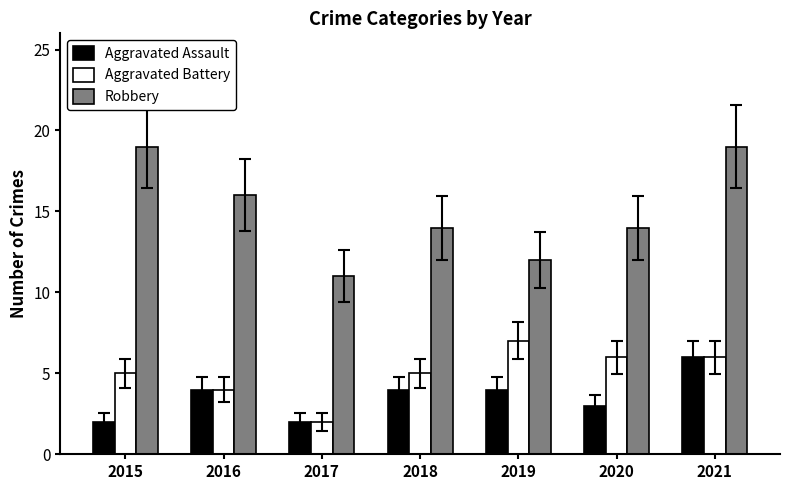

How many bars are there in each group?

3